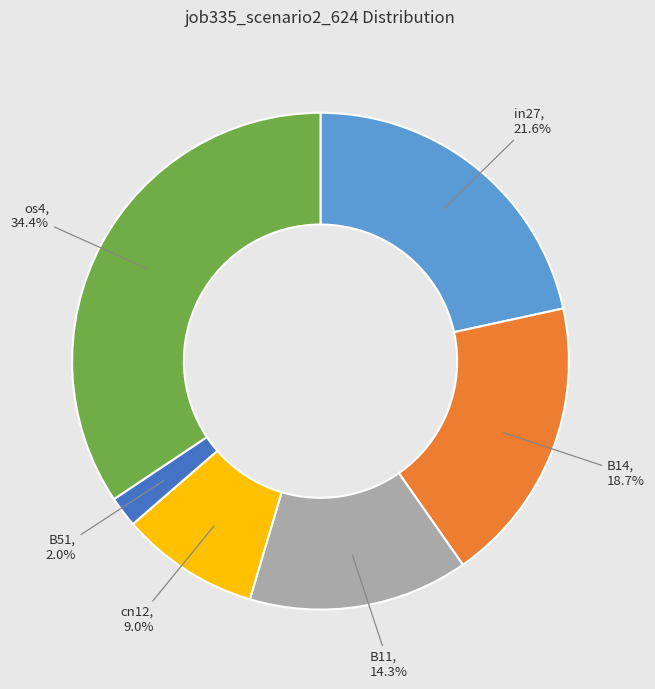

Does os4 account for over 50% of the chart?

No